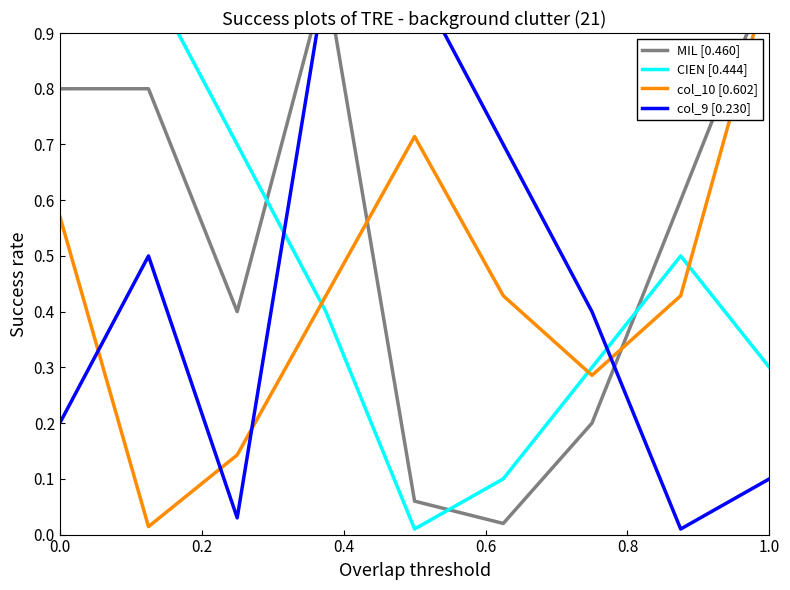

Between 0.6 and 8, which series saw the biggest shift?

col_9 [0.230]